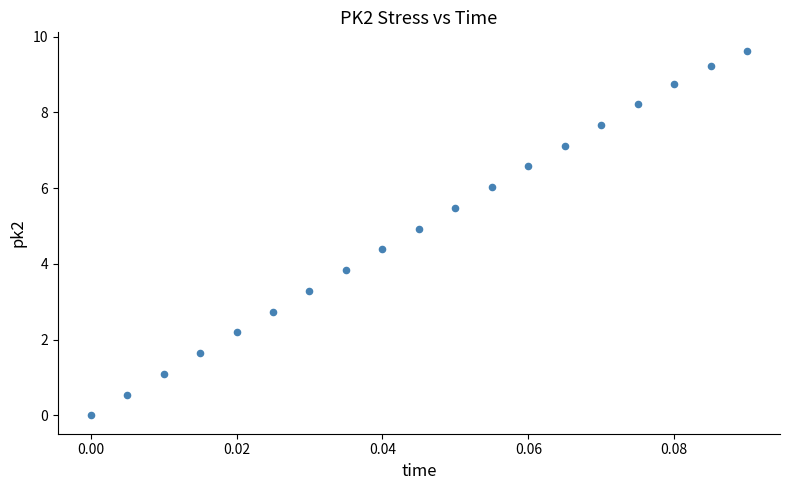

What is the range of Y values (max minus min)?

9.6